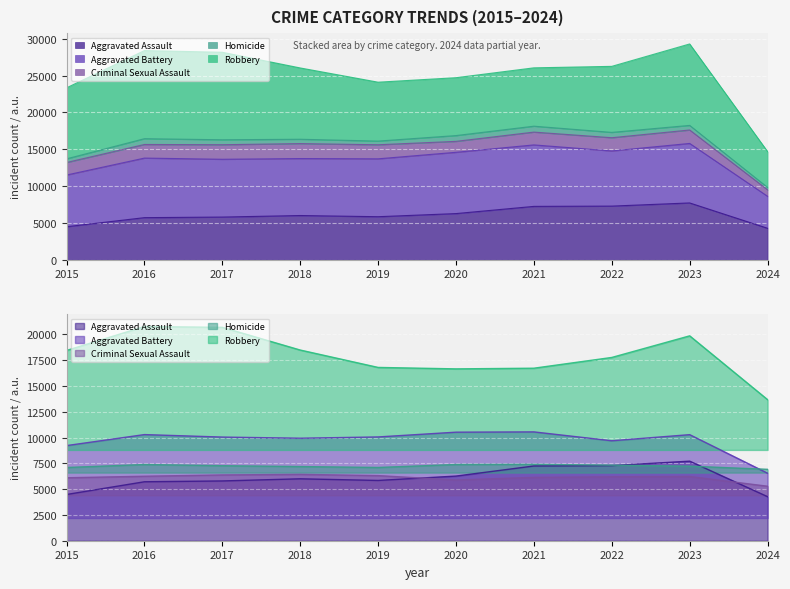

Is it true that Criminal Sexual Assault equals 6249 at 2016?

True